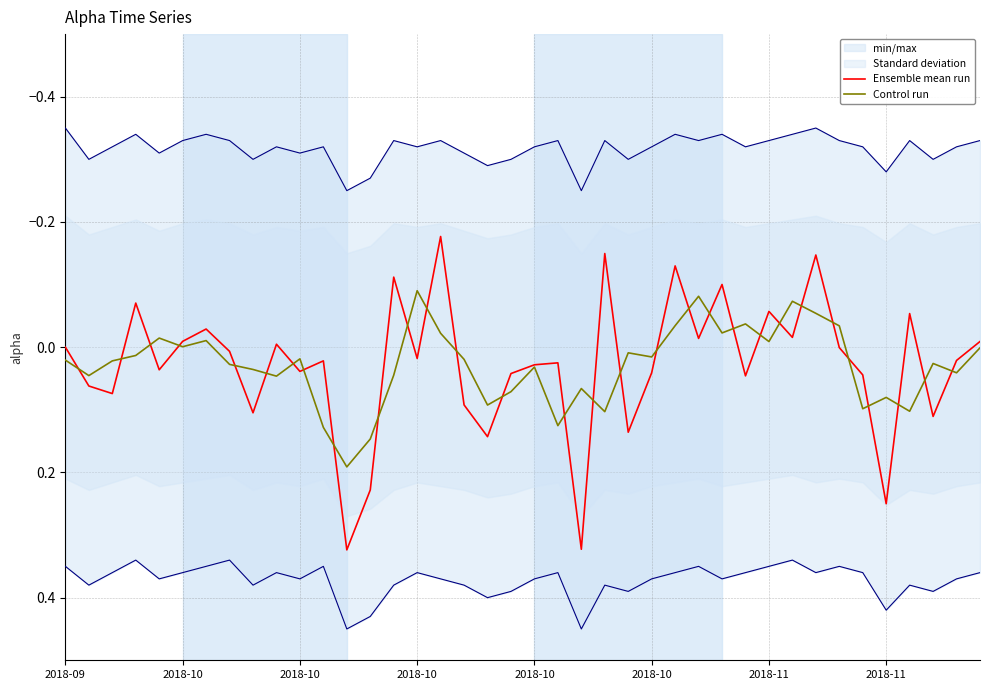

Where does the Ensemble mean run series first go above 0?

2018-10